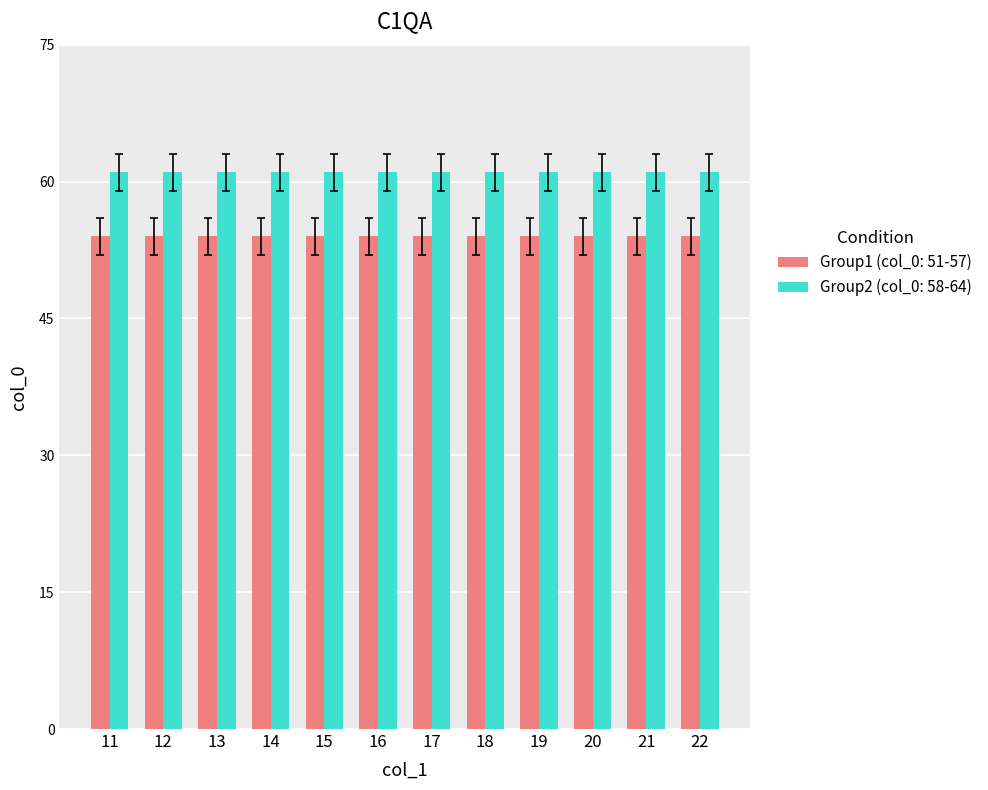

True or false: Group2 (col_0: 58-64) has a value of 95 at 13.

False